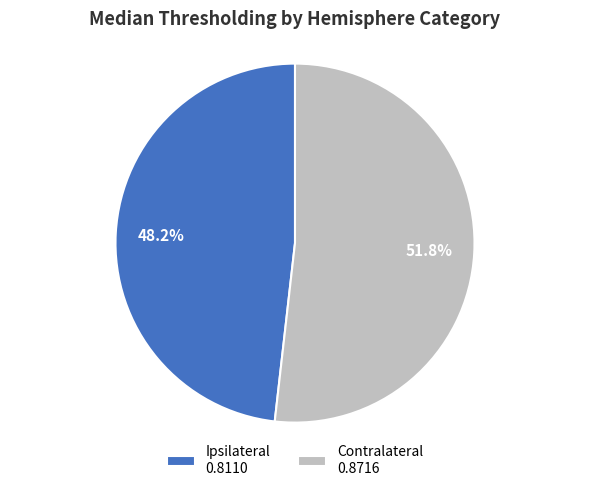

What percentage is the Contralateral slice, to the nearest percent?

52%